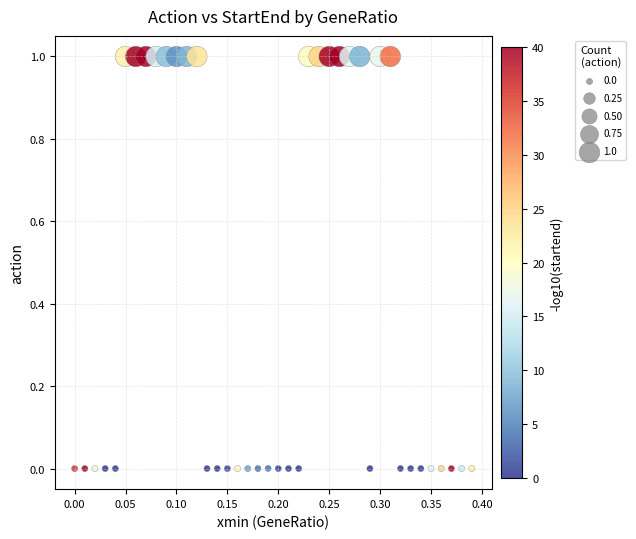

How many data points are displayed?

40